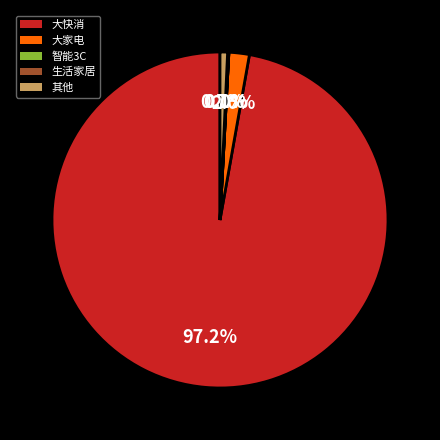

Which category has the biggest portion of the pie?

大快消